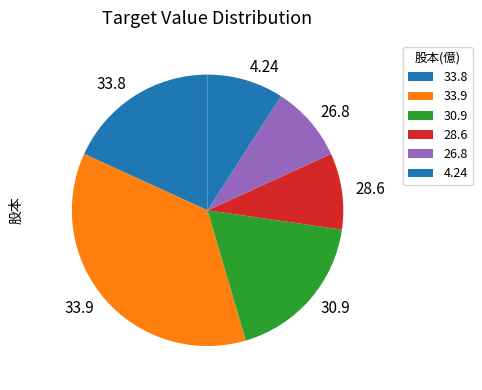

Is there a majority slice in this chart?

No